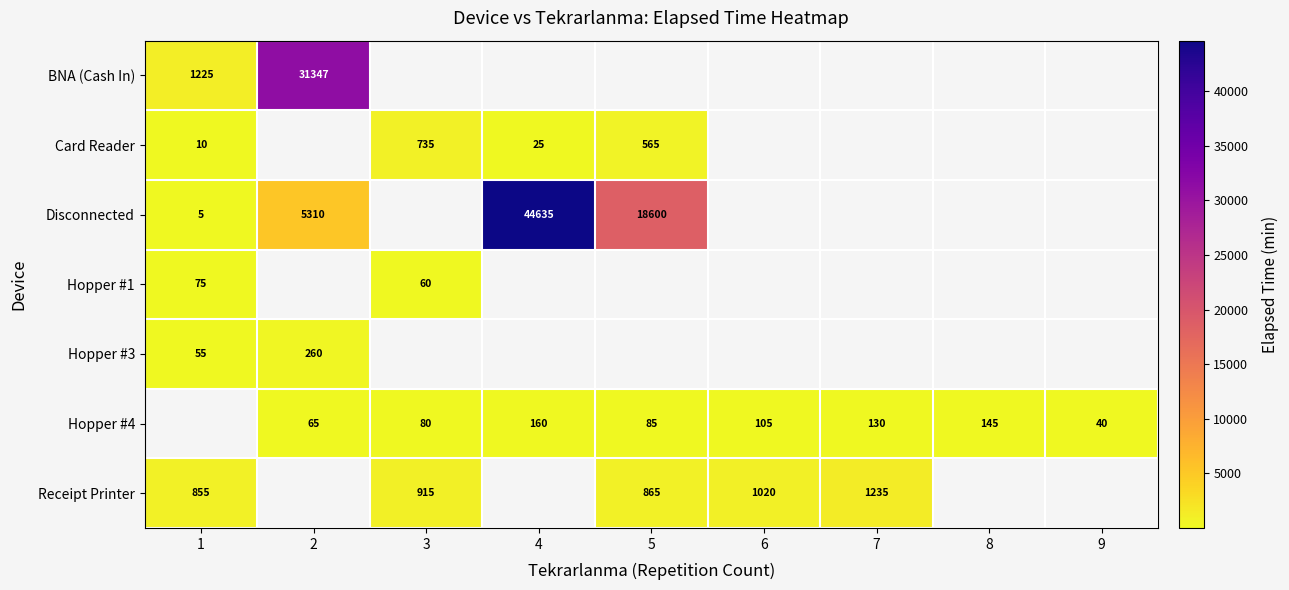

Is it true that Card Reader equals 10 at 1?

True